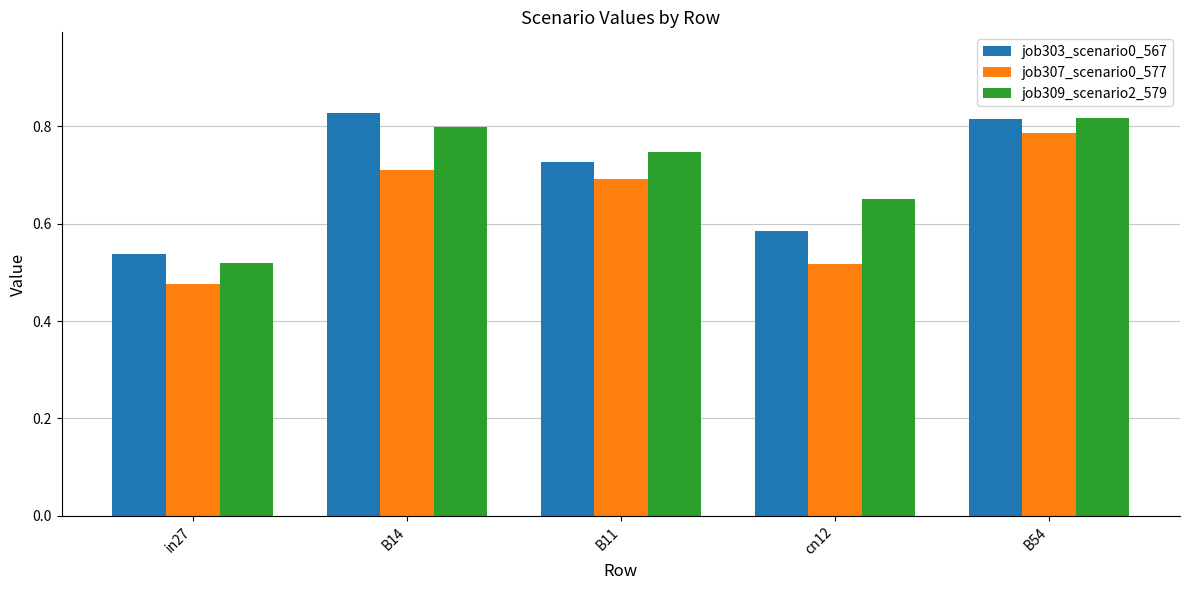

What is the total value across all series at cn12?

1.8